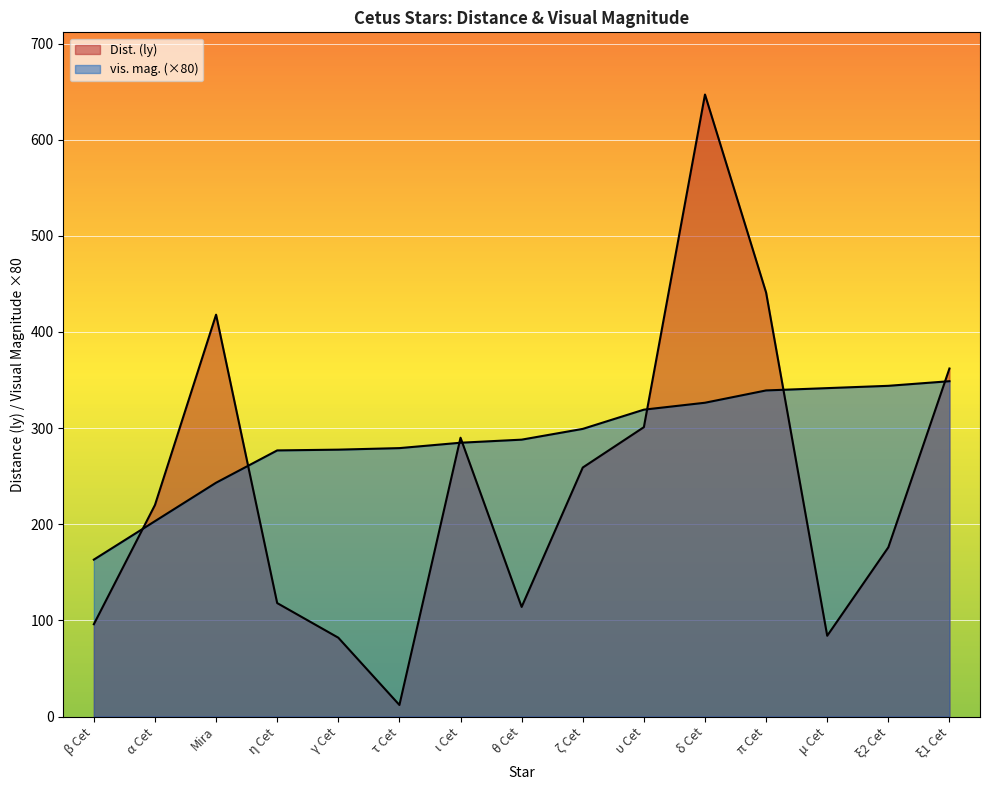

How many data points in Dist. (ly) are less than 220?

7